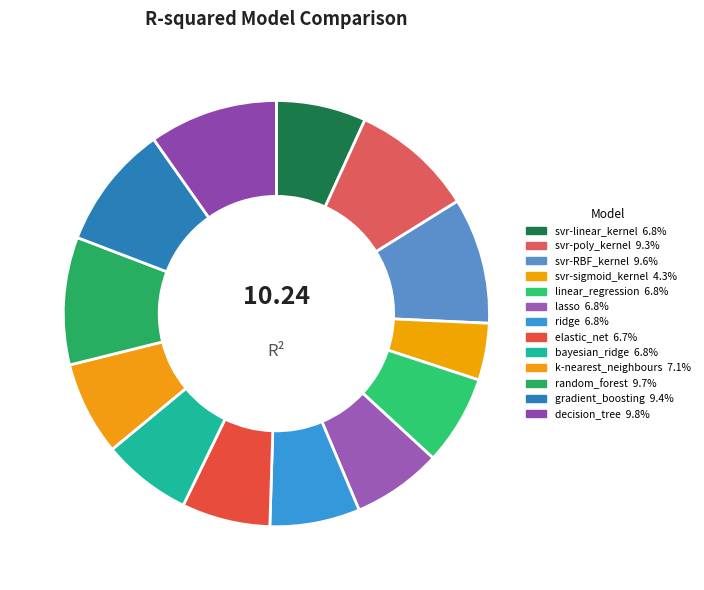

Rank the categories by value from lowest to highest.

svr-sigmoid_kernel, elastic_net, lasso, bayesian_ridge, linear_regression, svr-linear_kernel, ridge, k-nearest_neighbours, svr-poly_kernel, gradient_boosting, svr-RBF_kernel, random_forest, decision_tree